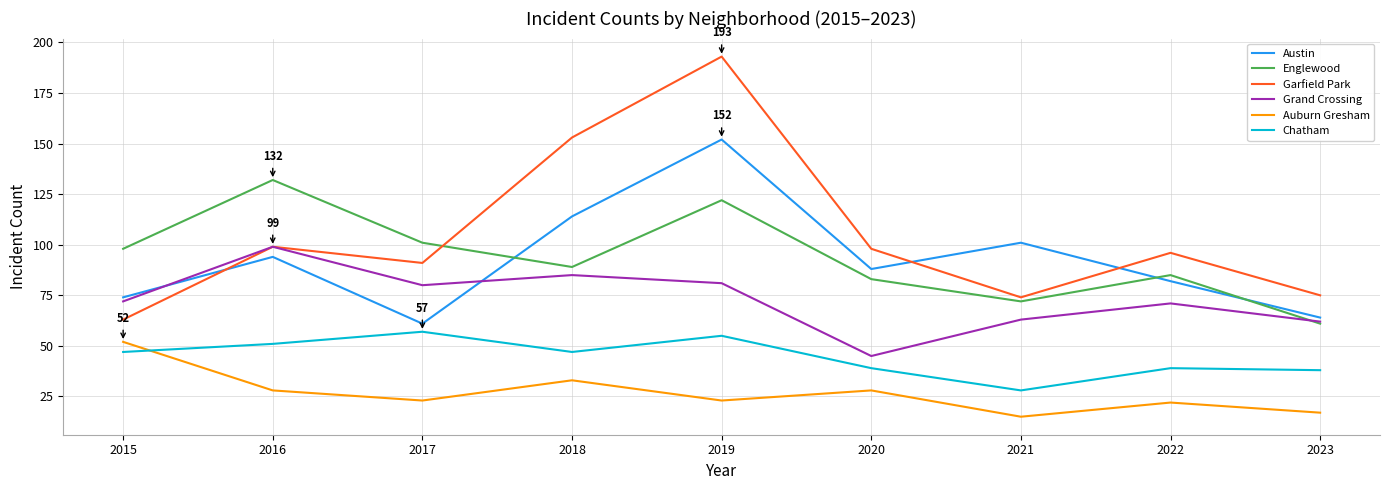

Which series has the largest total across all categories?

Garfield Park